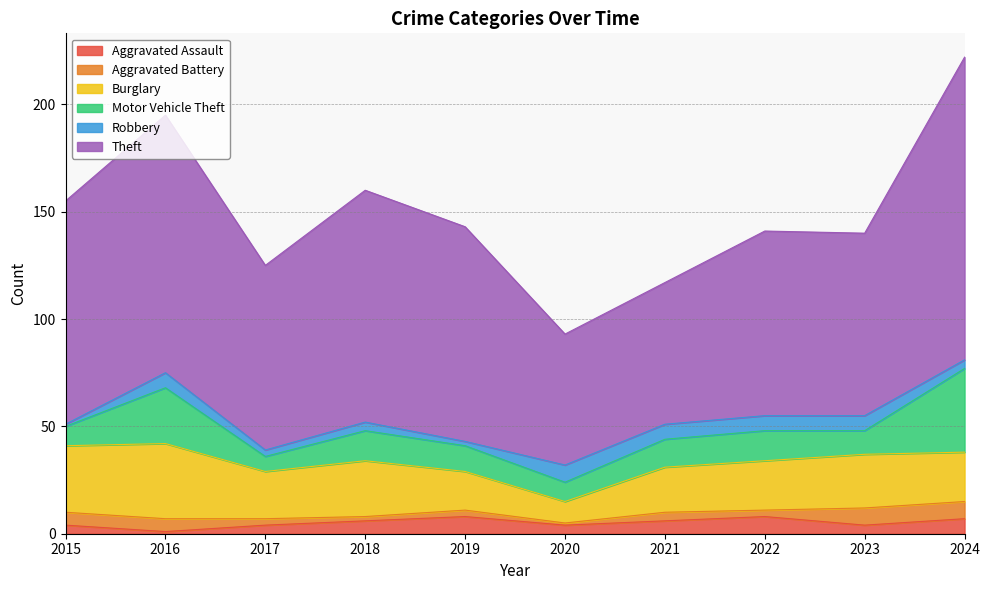

What is the value of the Aggravated Assault point at the 9th from the left?

4